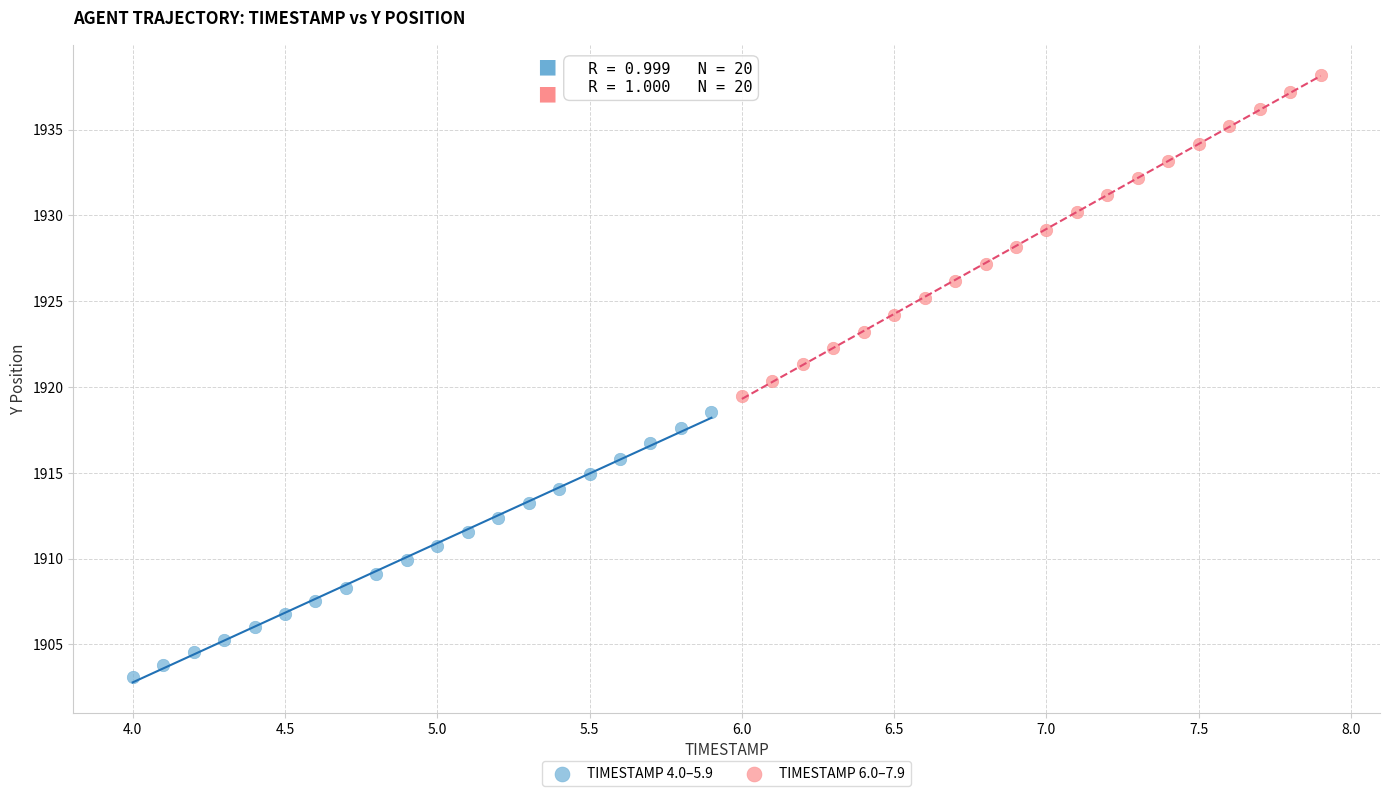

Which series reaches the maximum Y coordinate?

TIMESTAMP 6.0–7.9